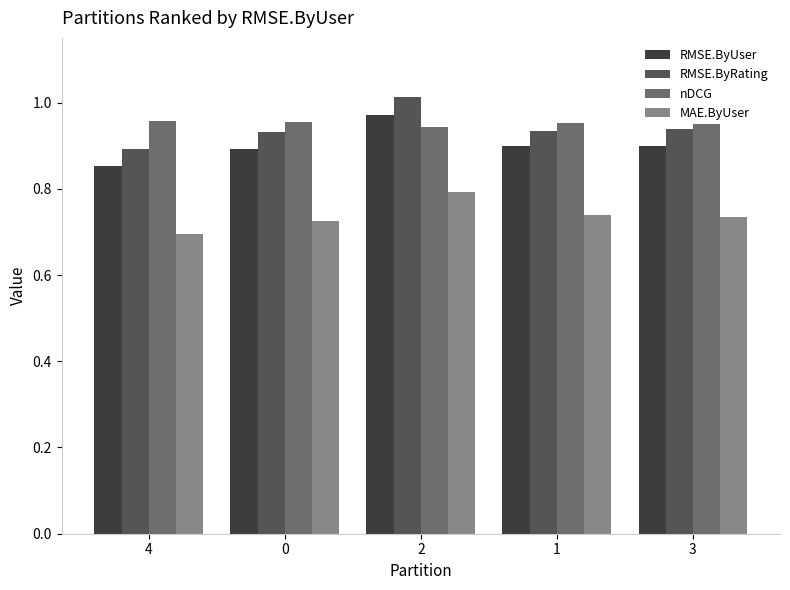

Which series has the largest range (max minus min)?

RMSE.ByRating